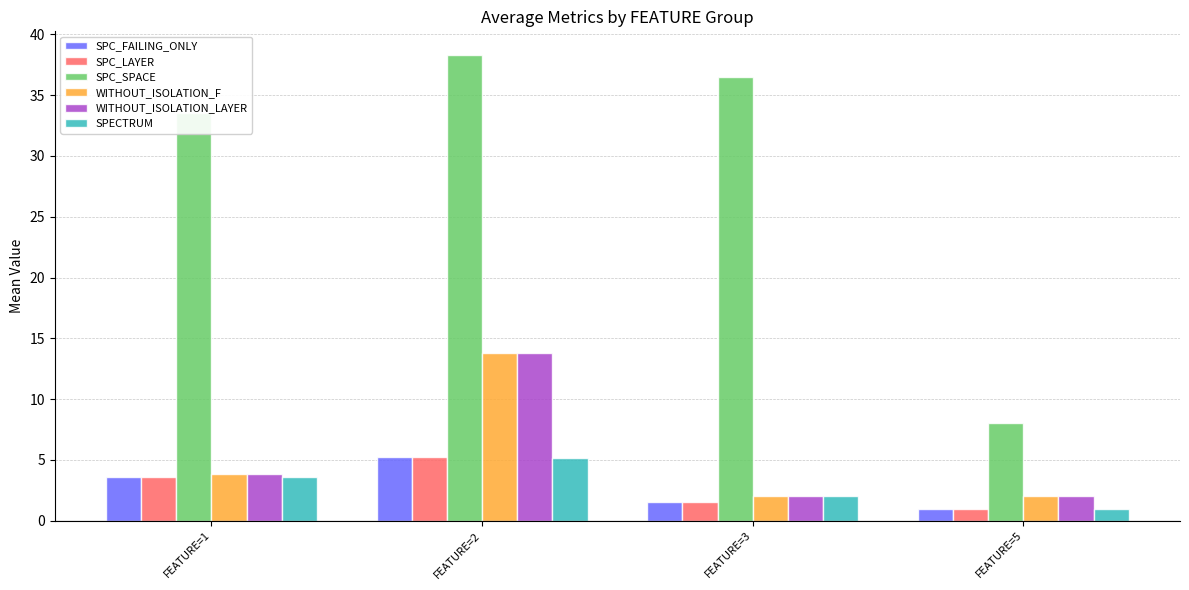

Reading right to left, transcribe all the data shown in this chart.

SPC_FAILING_ONLY: FEATURE=5=1.0	FEATURE=3=1.5	FEATURE=2=5.2	FEATURE=1=3.6
SPC_LAYER: FEATURE=5=1.0	FEATURE=3=1.5	FEATURE=2=5.2	FEATURE=1=3.6
SPC_SPACE: FEATURE=5=8.0	FEATURE=3=36.5	FEATURE=2=38.3	FEATURE=1=33.5
WITHOUT_ISOLATION_F: FEATURE=5=2.0	FEATURE=3=2.0	FEATURE=2=13.8	FEATURE=1=3.8
WITHOUT_ISOLATION_LAYER: FEATURE=5=2.0	FEATURE=3=2.0	FEATURE=2=13.8	FEATURE=1=3.8
SPECTRUM: FEATURE=5=1.0	FEATURE=3=2.0	FEATURE=2=5.2	FEATURE=1=3.6